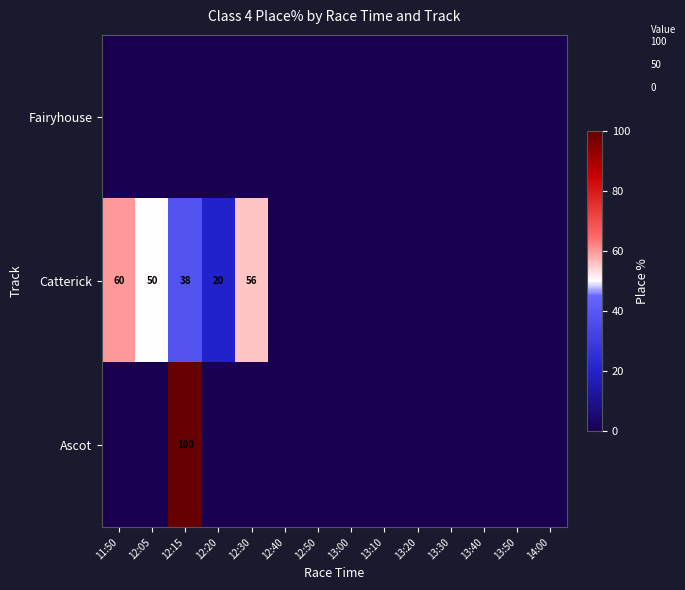

What is the sum of the Catterick values at 12:30 and 12:05?

106